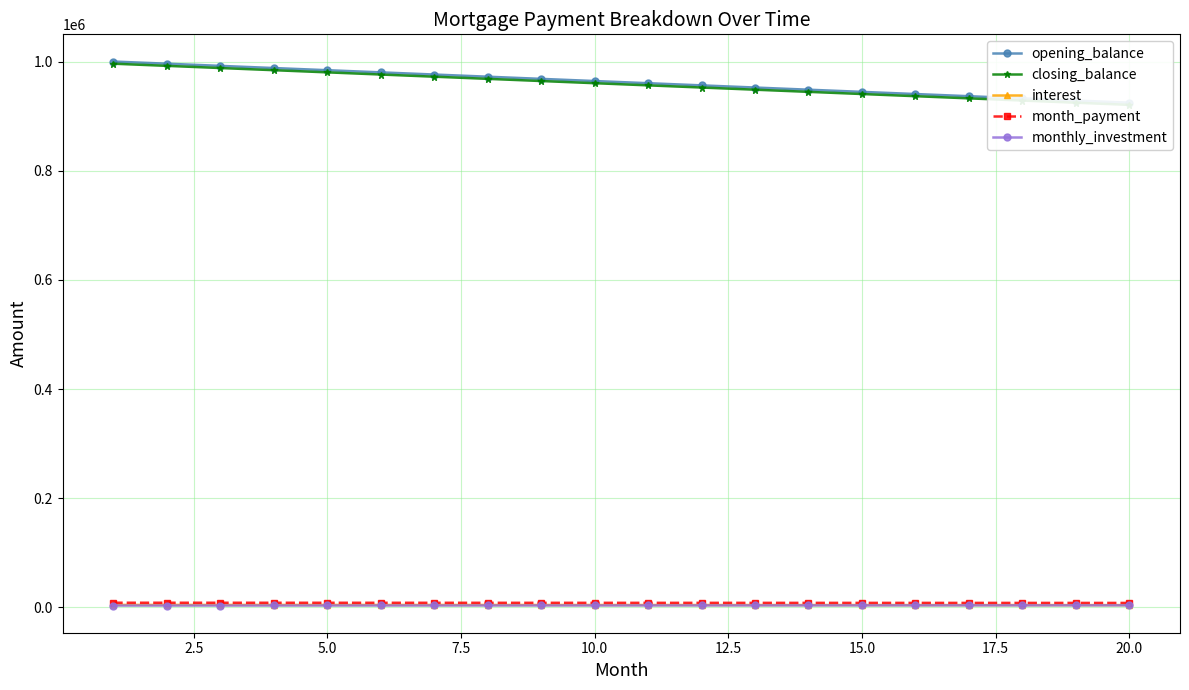

How many lines are shown in the chart?

5